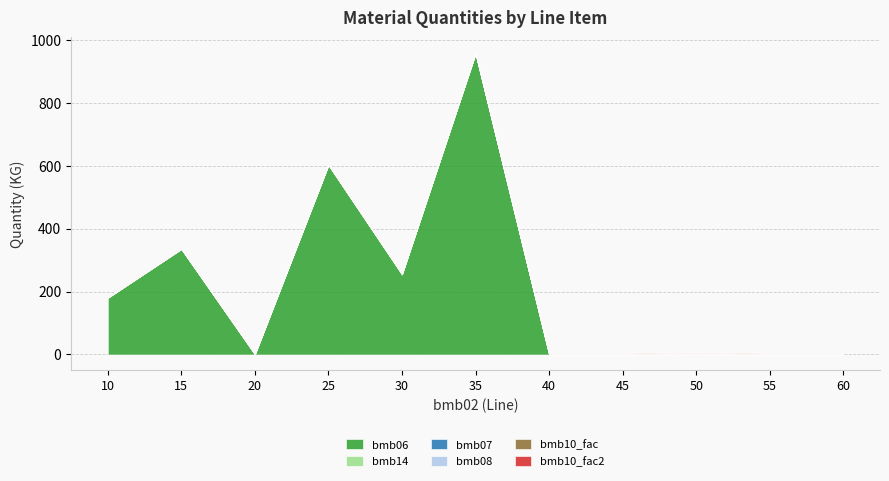

Reading left to right, what are all the values shown in this chart?

bmb06: 180.0	335.0	0.0	602.0	254.0	955.0	0.0	0.0	1.0	0.0	0.0
bmb14: 0.0	0.0	1.0	0.0	1.0	1.0	0.0	0.0	1.0	0.0	0.0
bmb07: 1.0	1.0	1.0	1.0	1.0	1.0	1.0	1.0	1.0	1.0	1.0
bmb08: 0.0	0.0	0.0	0.0	0.0	0.0	0.0	0.0	0.0	0.0	0.0
bmb10_fac: 1.0	1.0	1.0	1.0	1.0	1.0	1.0	1.0	1.0	1.0	1.0
bmb10_fac2: 1.0	1.0	1.0	1.0	1.0	1.0	1.0	1.0	1.0	1.0	1.0